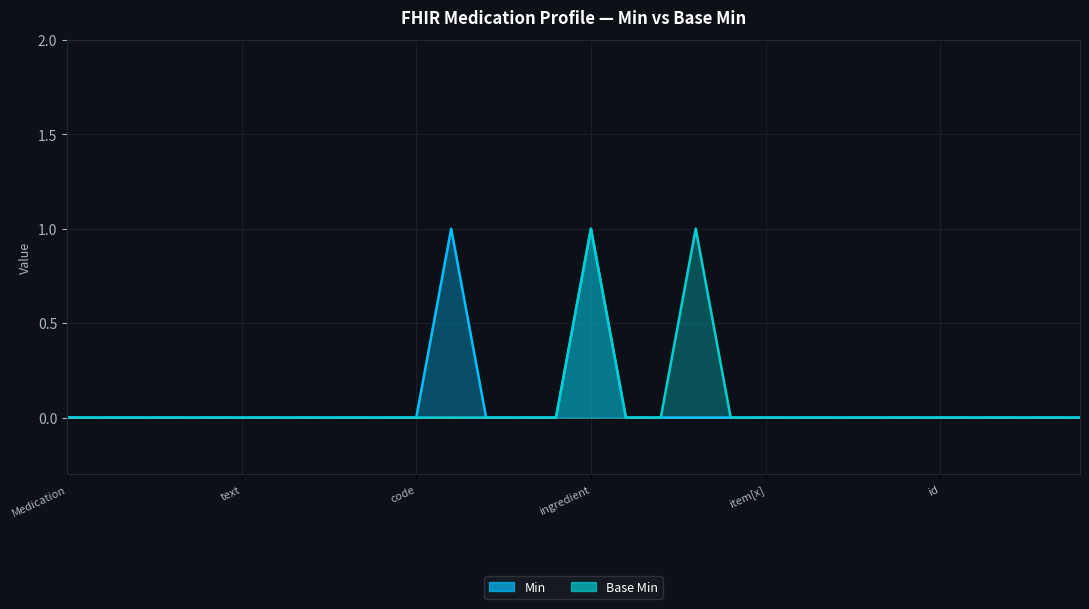

List the series in order of their peak value, highest first.

Min, Base Min